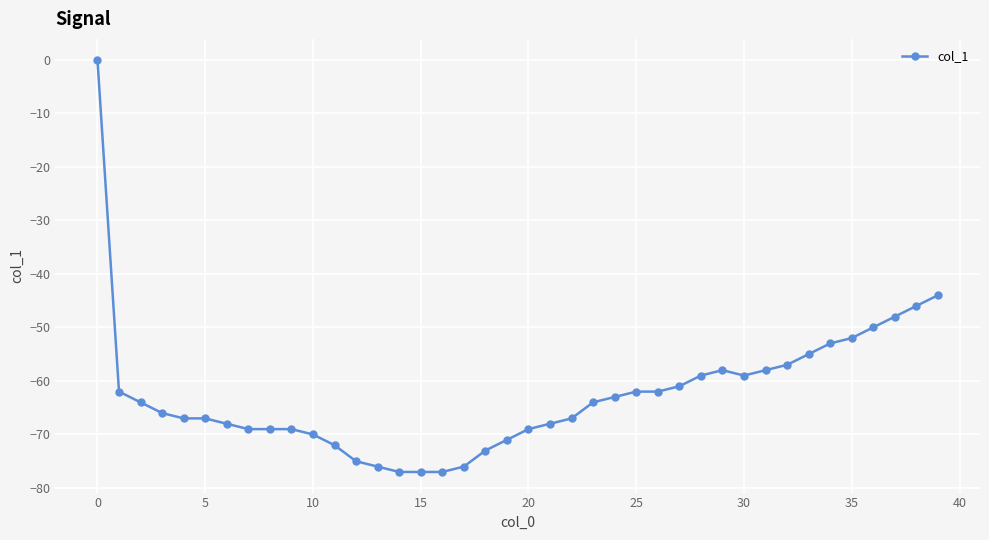

What is the value of the 28th point from the left?

-61